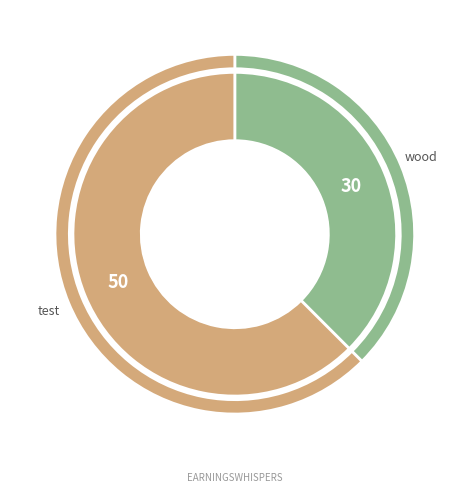

Which slice is the smallest?

wood